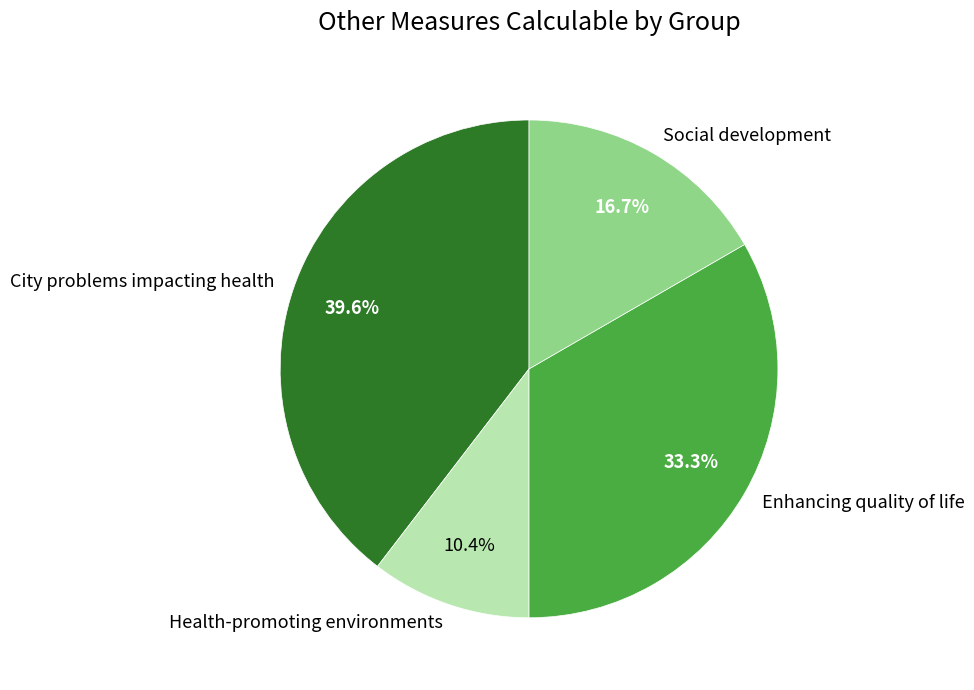

What is the smallest slice in the pie chart?

Health-promoting environments